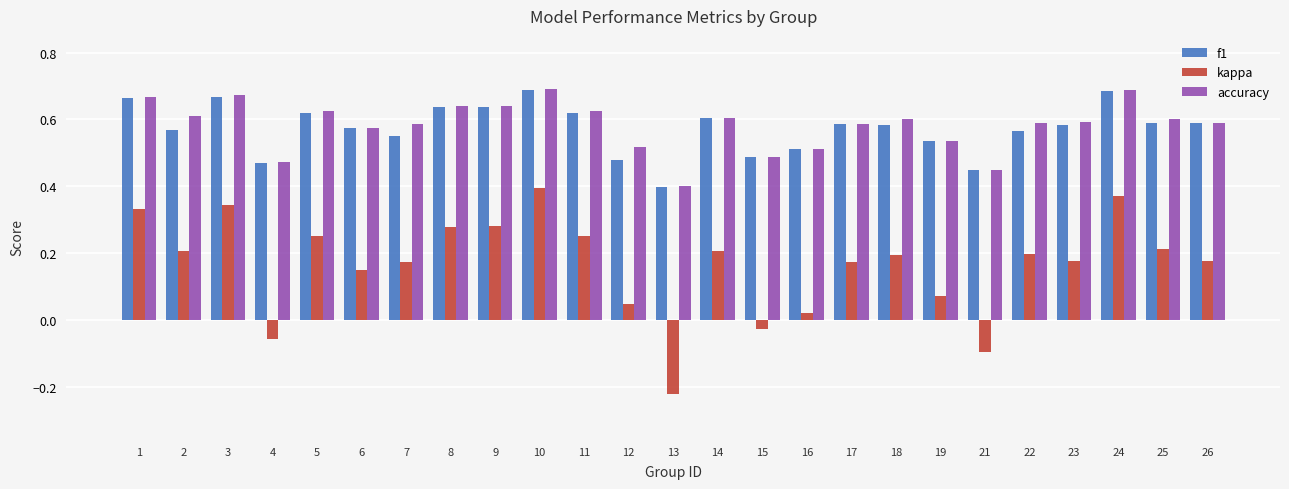

At how many categories does at least one series exceed 0?

25